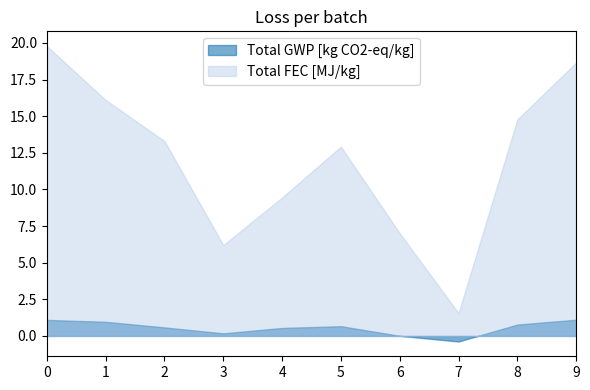

Is it true that Total GWP [kg CO2-eq/kg] equals 0.6 at 2?

True